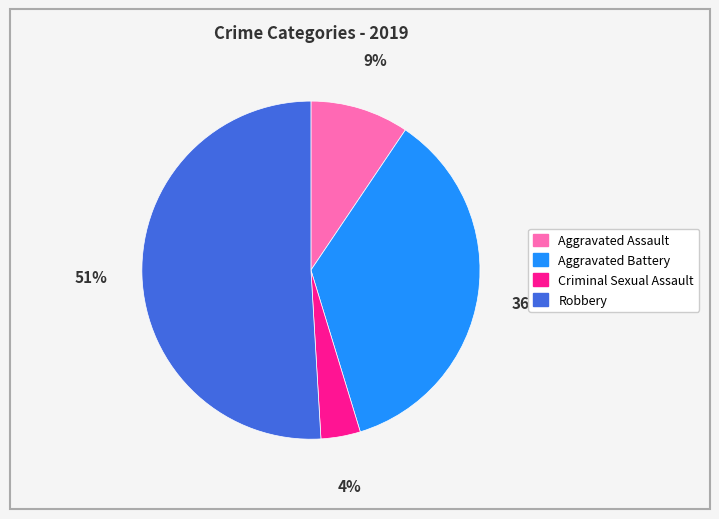

Rank the categories by value from highest to lowest.

Robbery, Aggravated Battery, Aggravated Assault, Criminal Sexual Assault